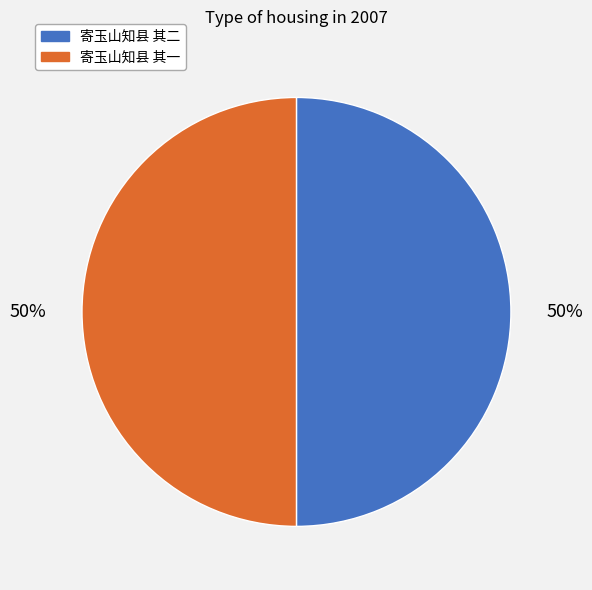

To the nearest percent, what portion does 寄玉山知县 其二 represent?

50%